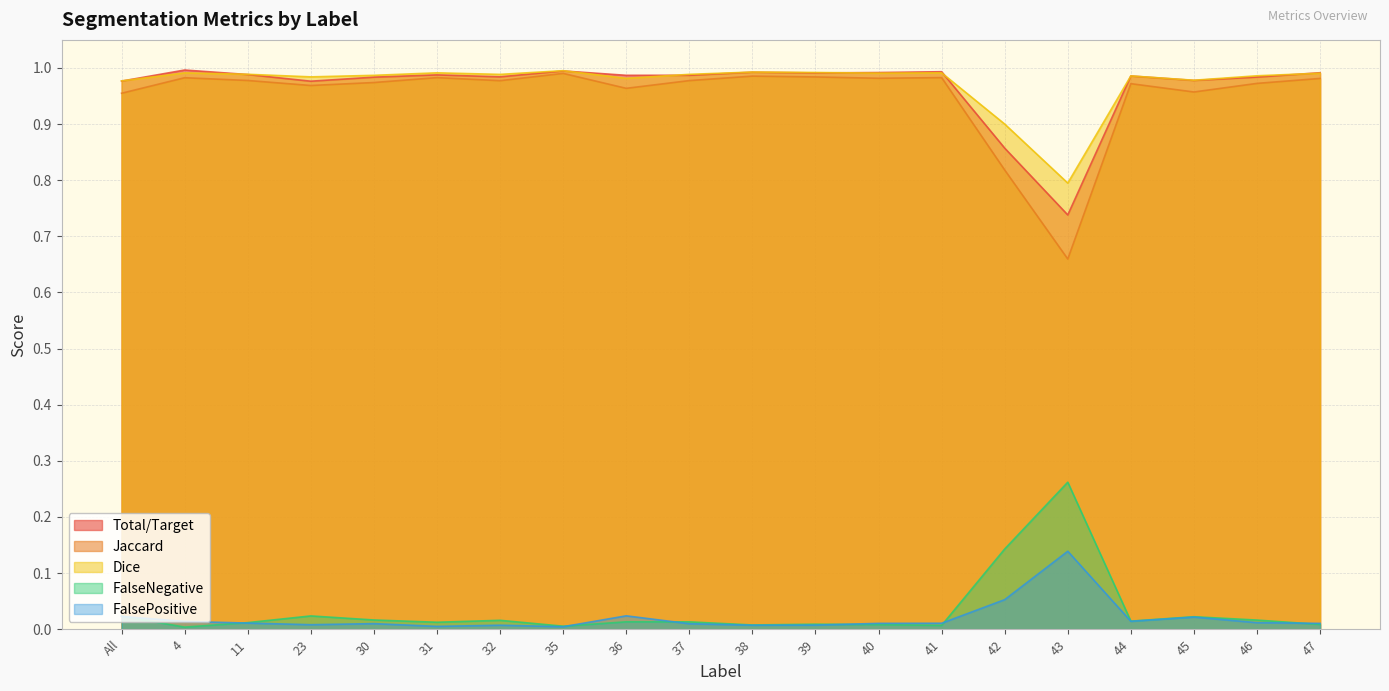

Between 4 and 44, which series saw the biggest shift?

Total/Target